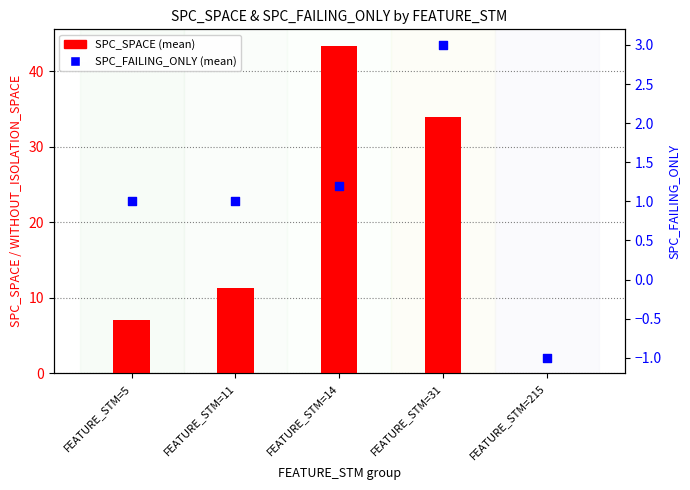

Which series has the largest total across all categories?

SPC_SPACE